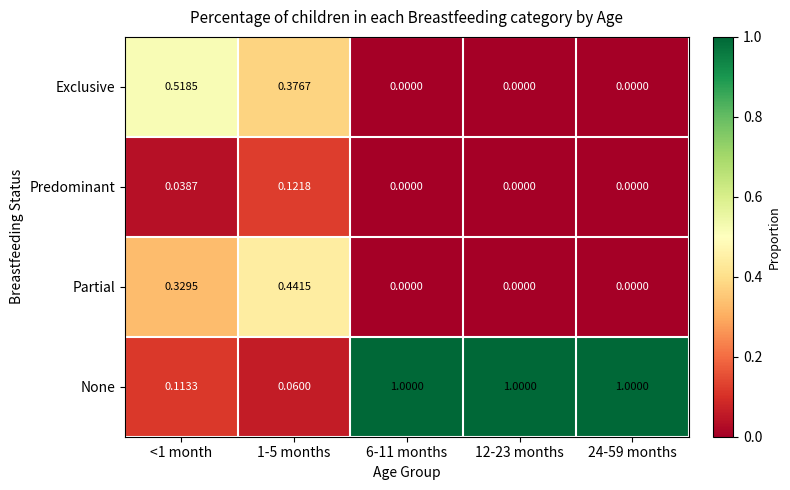

Which series has the widest spread of values?

None